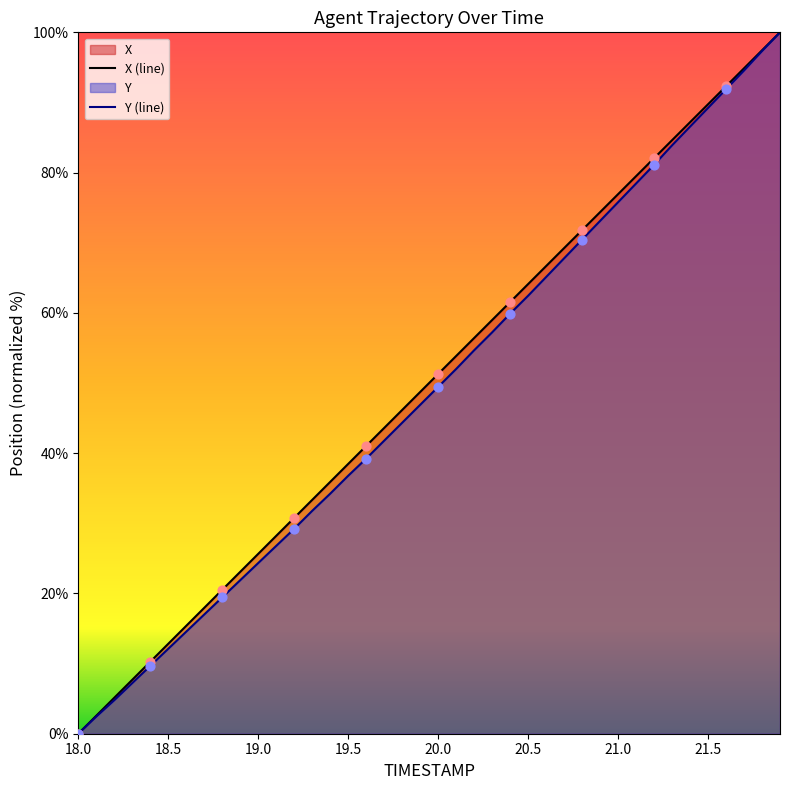

What is the total value across all series at 18.6?

29.9